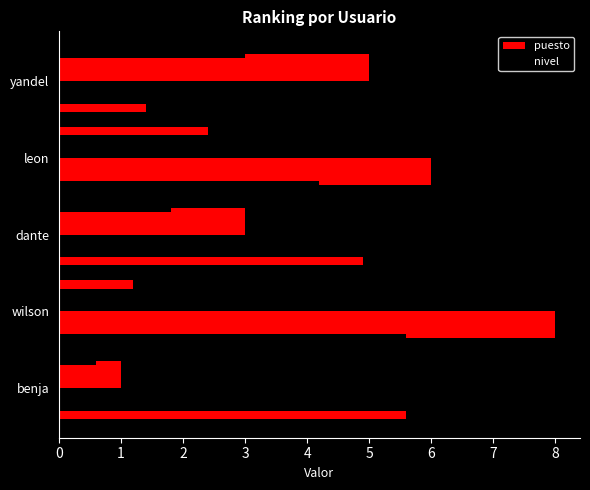

Which series has the largest range (max minus min)?

nivel